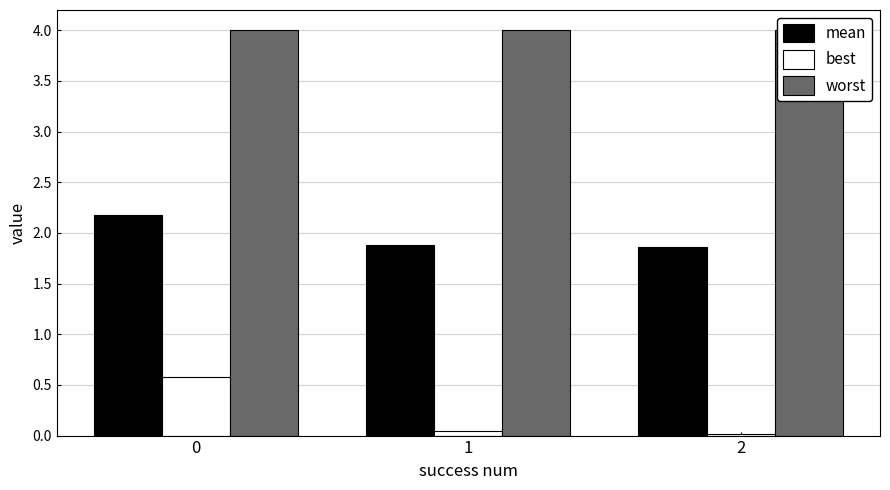

Are the bars horizontal?

No